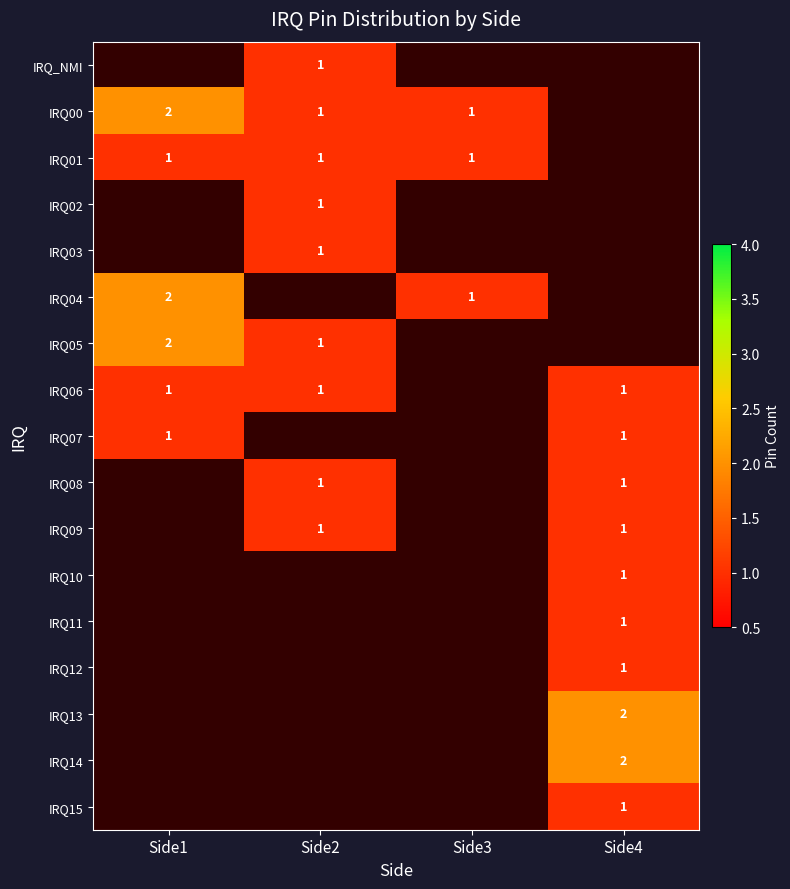

True or false: IRQ08 has a value of 1 at Side2.

True